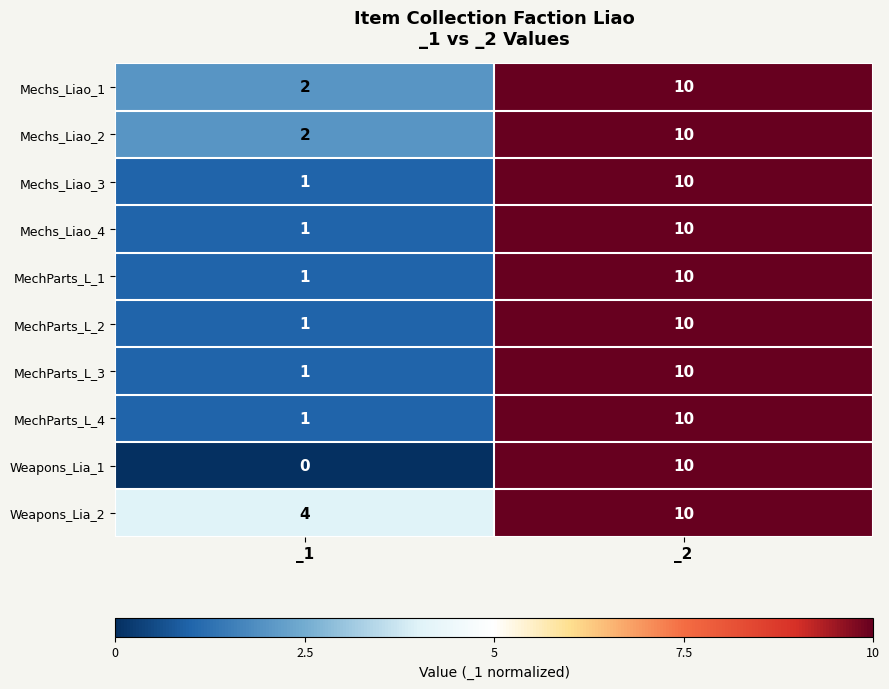

Is it true that Weapons_Lia_1 equals -3 at _1?

False